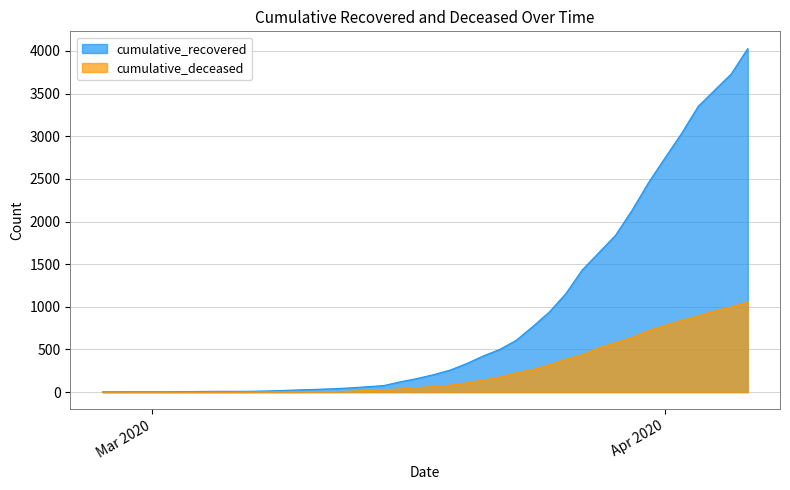

At which label does cumulative_deceased reach its minimum?

2020-02-27